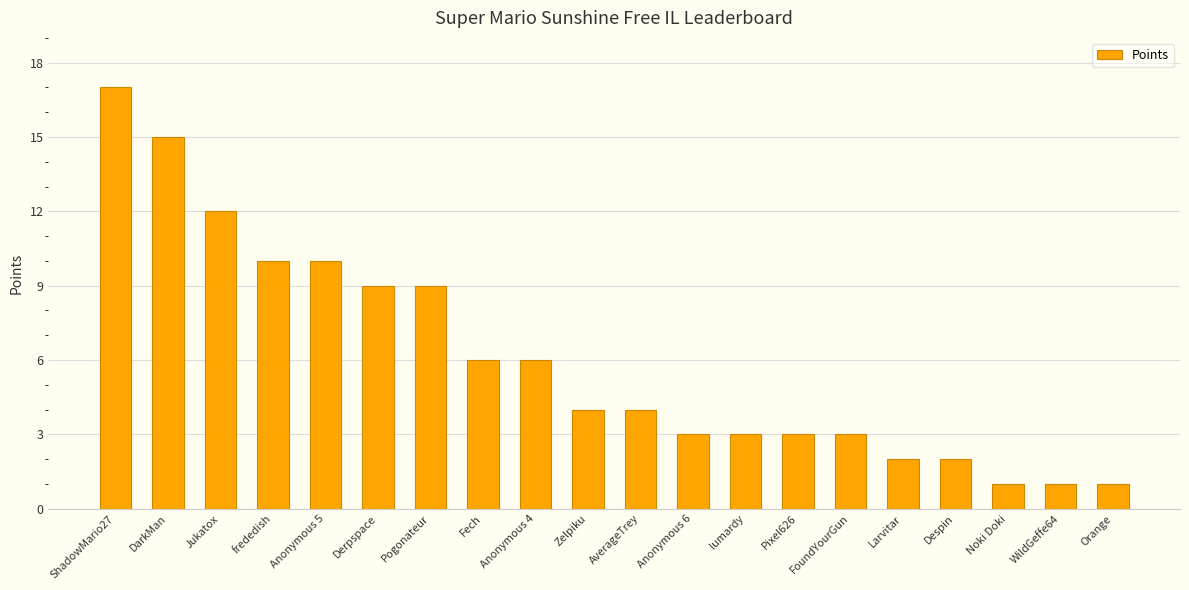

The value at ShadowMario27 is 5. True or false?

False